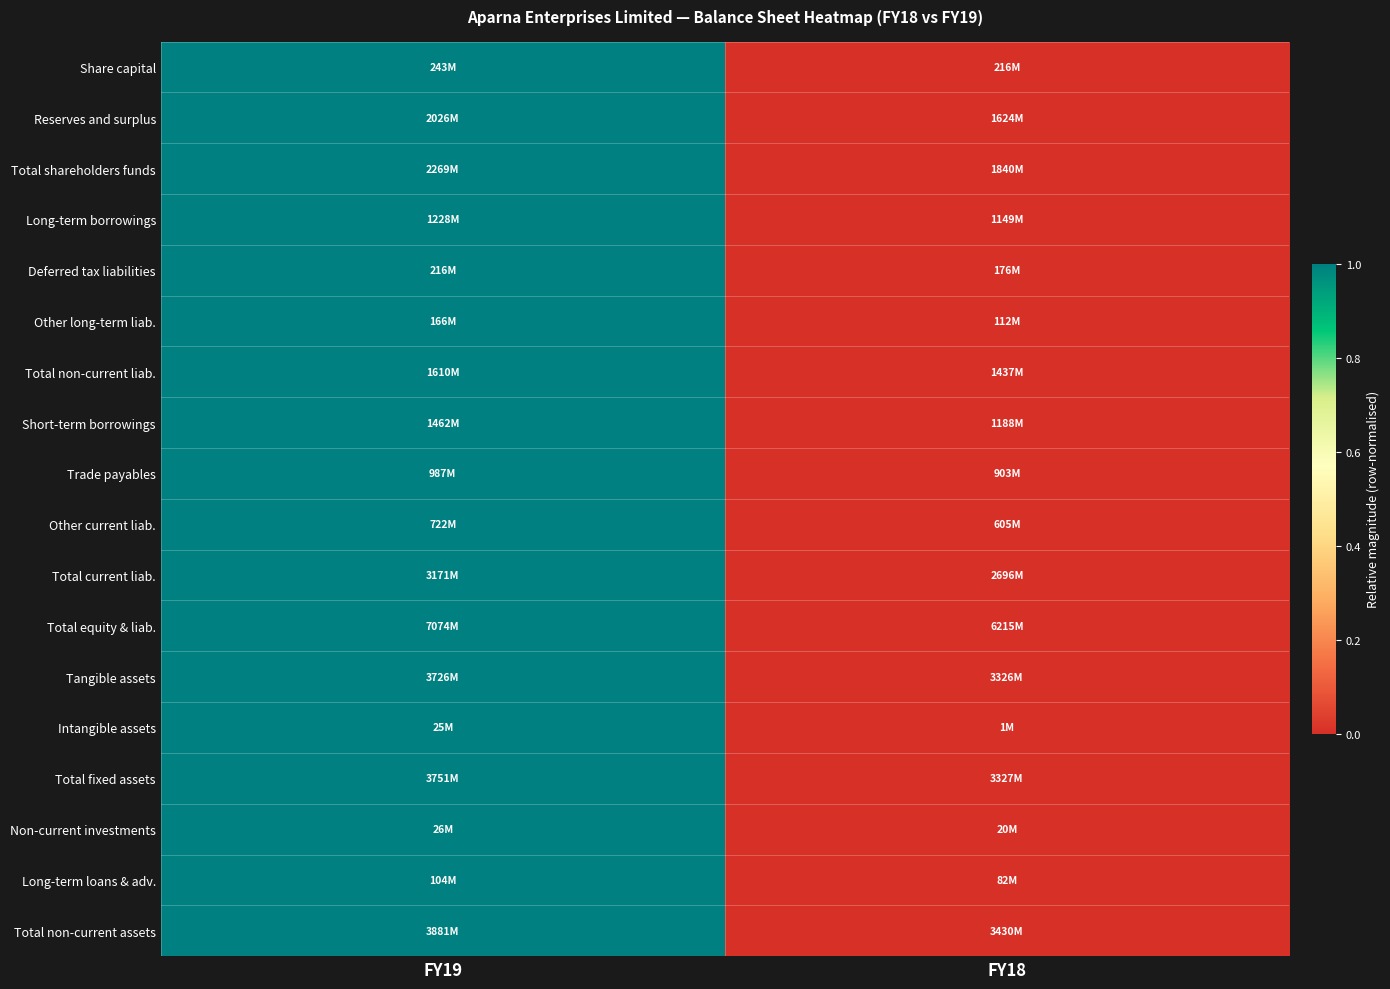

How many categories are shown in the chart?

2